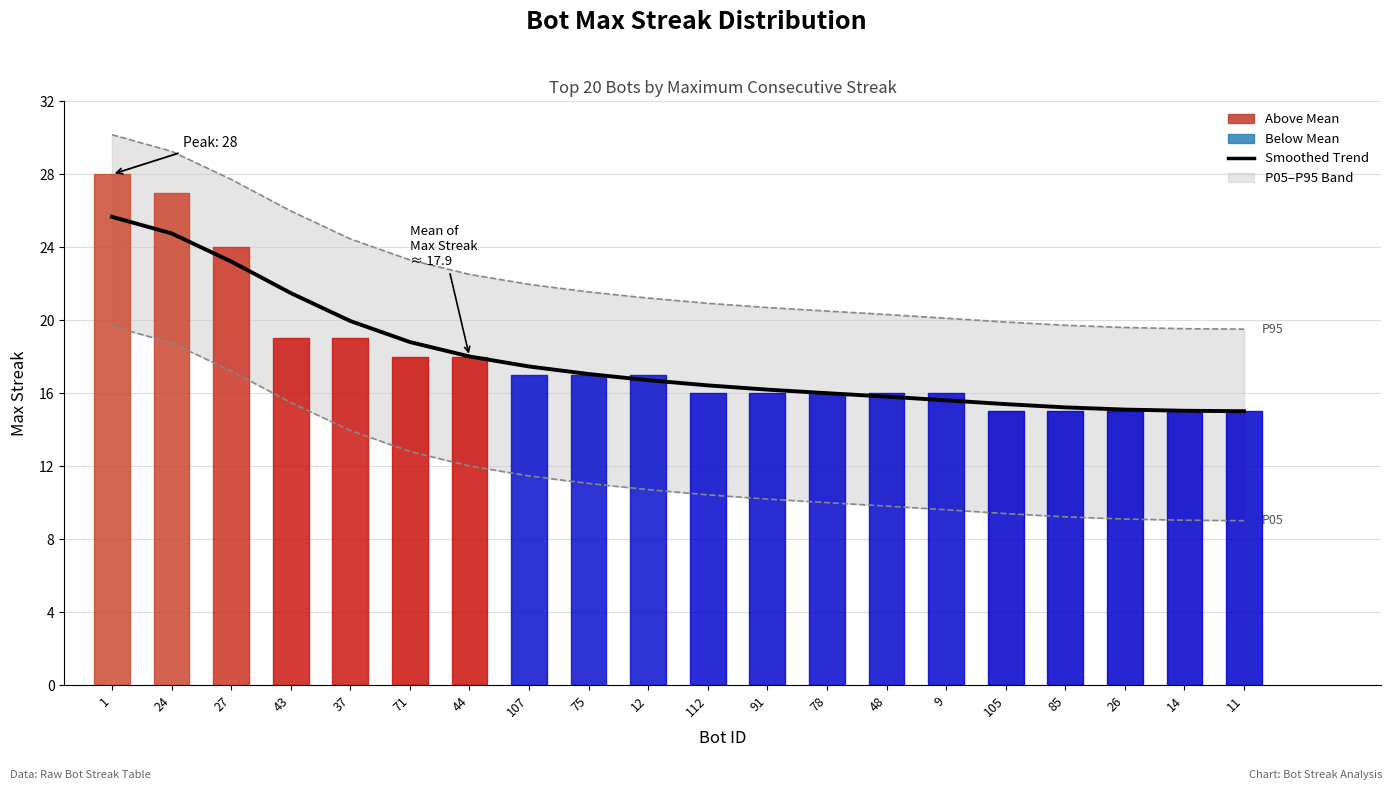

Reading left to right, transcribe all the data shown in this chart.

25.7	24.8	23.2	21.5	20.0	18.8	18.0	17.5	17.1	16.7	16.4	16.2	16.0	15.8	15.6	15.4	15.2	15.1	15.0	15.0